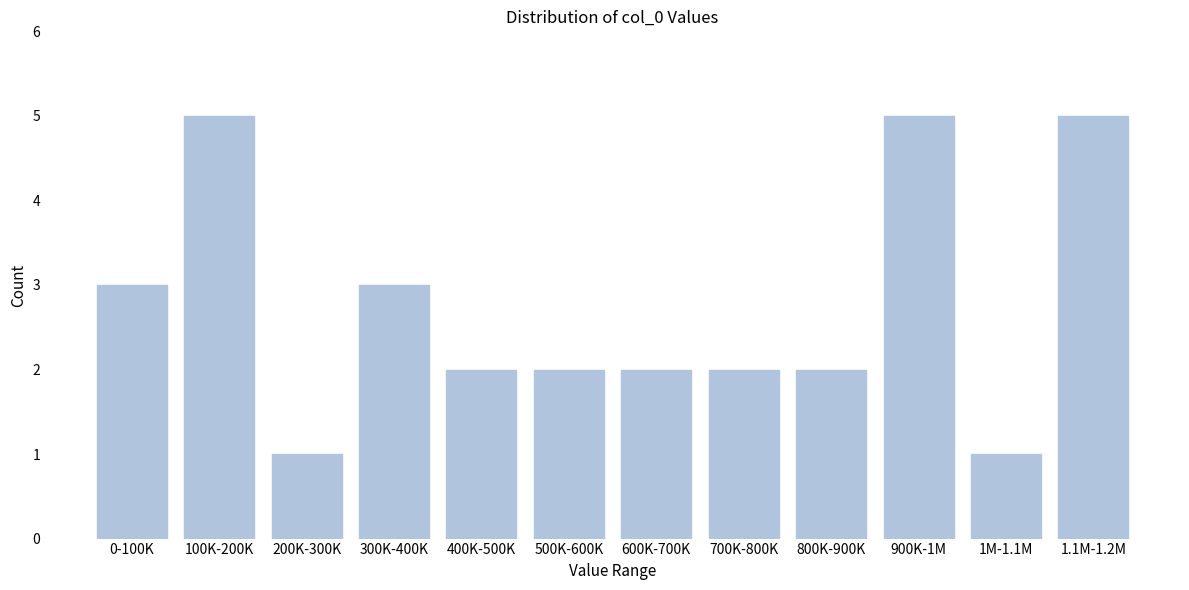

Reading left to right, transcribe all the data shown in this chart.

0-100K=3	100K-200K=5	200K-300K=1	300K-400K=3	400K-500K=2	500K-600K=2	600K-700K=2	700K-800K=2	800K-900K=2	900K-1M=5	1M-1.1M=1	1.1M-1.2M=5